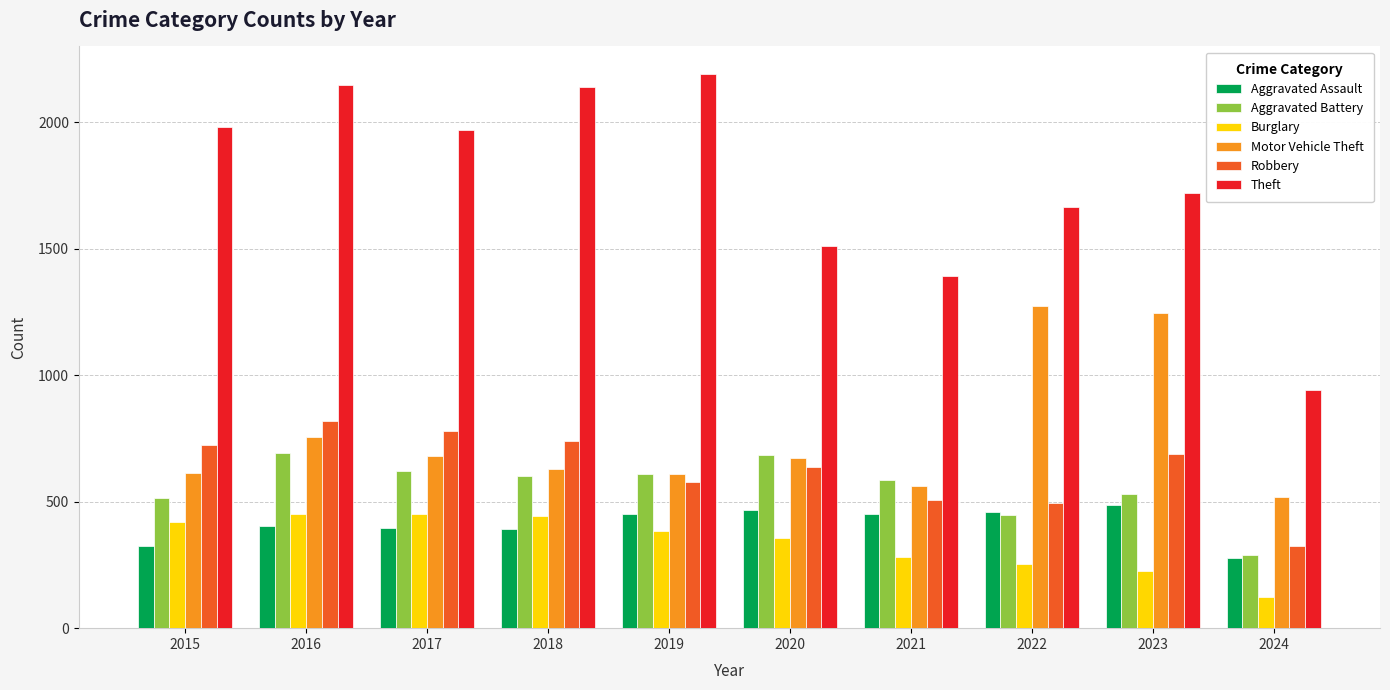

What are all the series names shown in the legend?

Aggravated Assault, Aggravated Battery, Burglary, Motor Vehicle Theft, Robbery, Theft